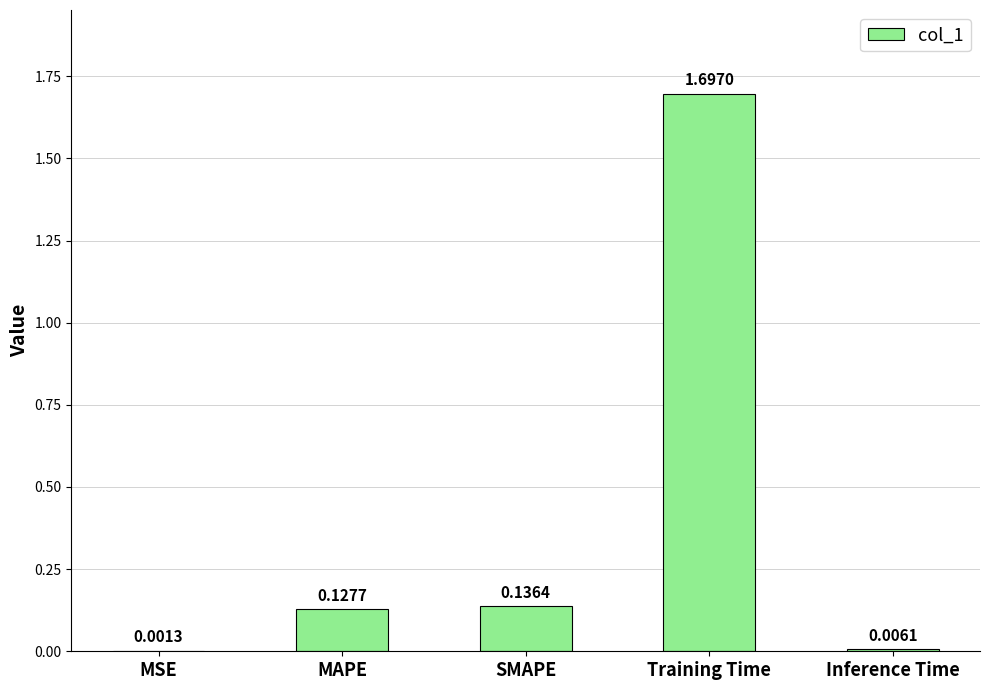

At which label is the value closest to 0?

MSE